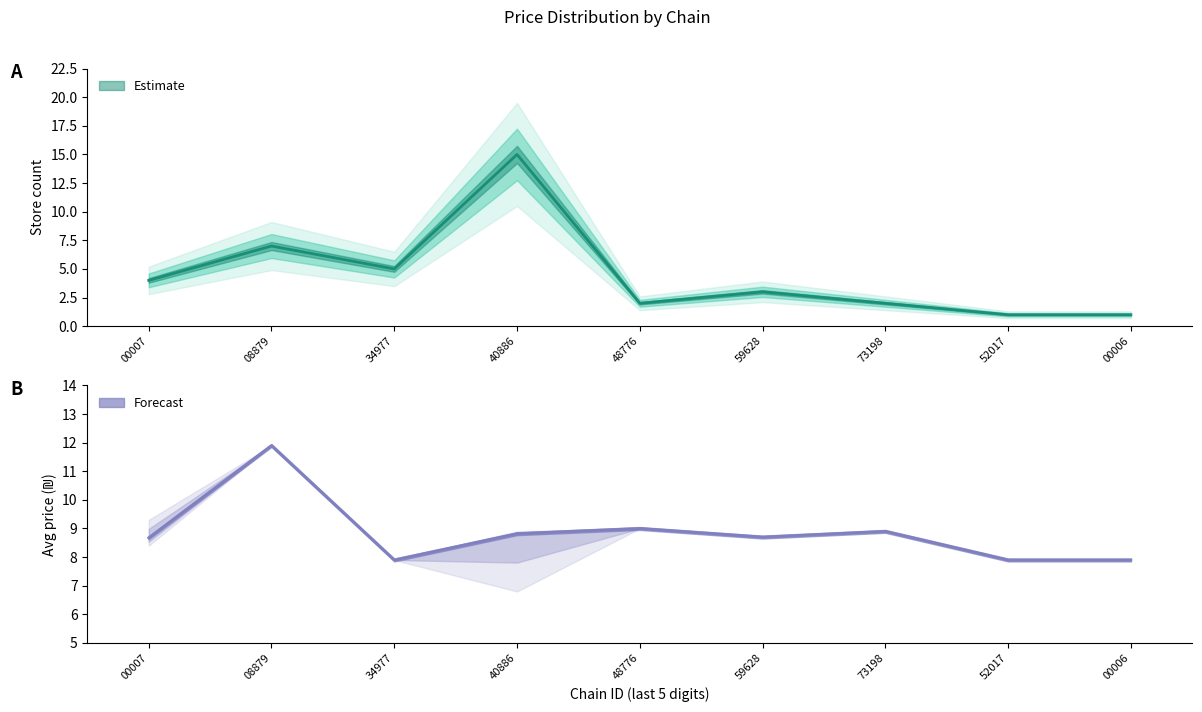

List the series in order of their peak value, highest first.

store_count, avg_price